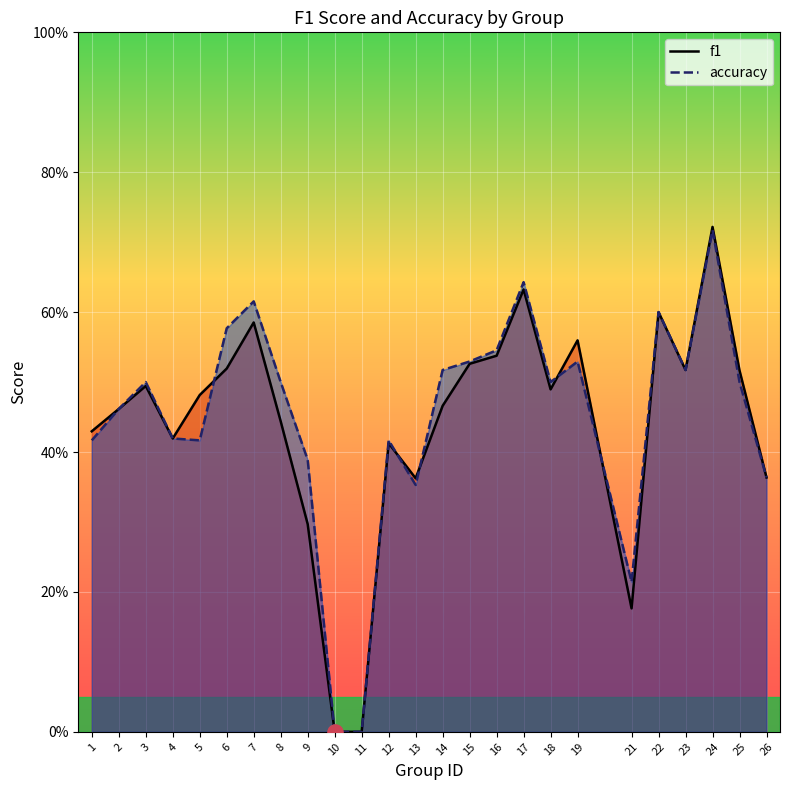

Which series contains the highest Y value?

f1